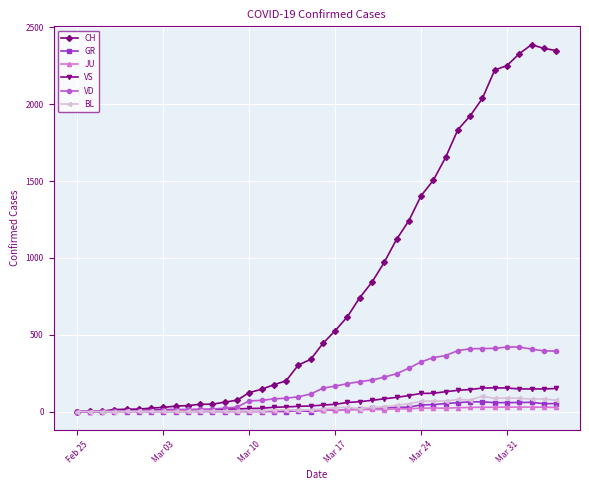

What is the maximum value for VD?

420